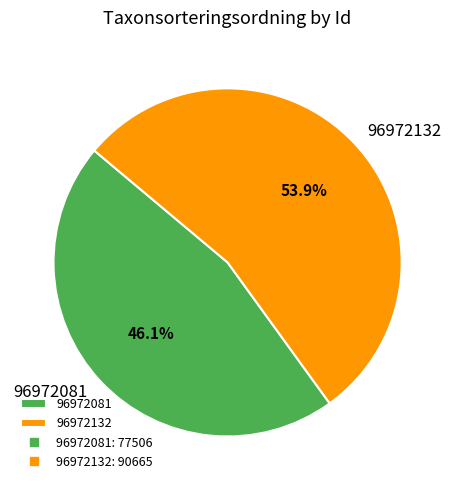

Is there any slice that represents more than half of the pie?

Yes